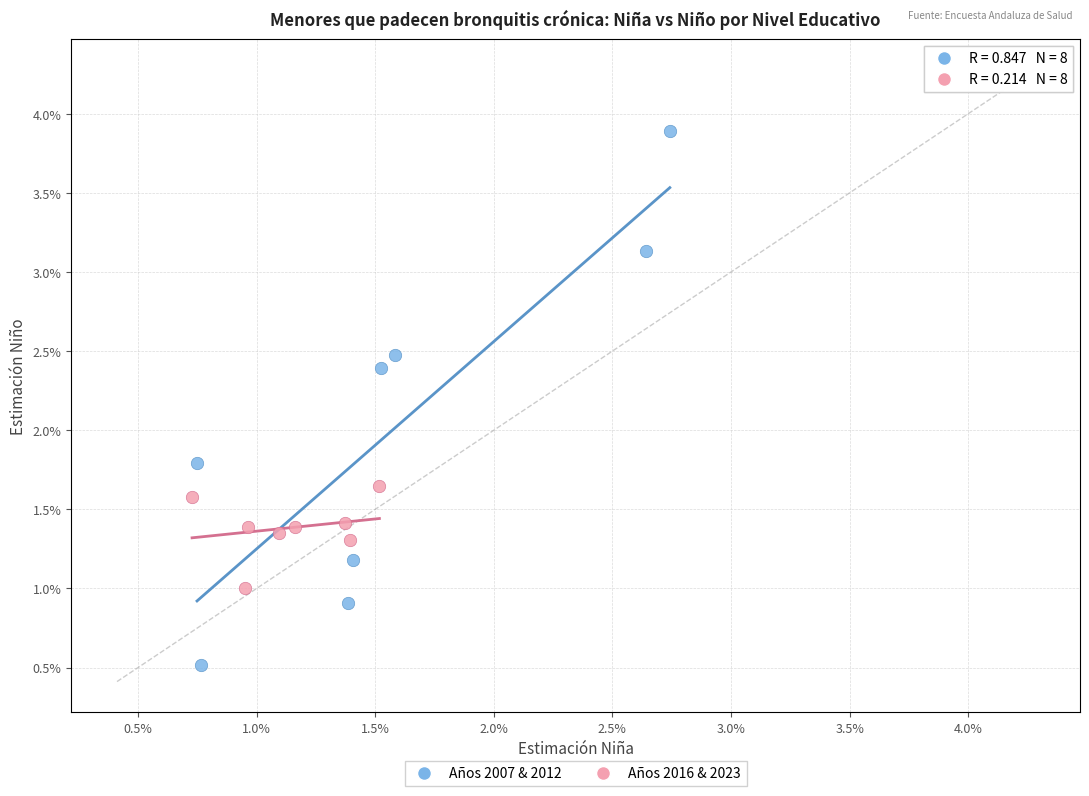

What are all the series names shown in the legend?

Años 2007 & 2012, Años 2016 & 2023